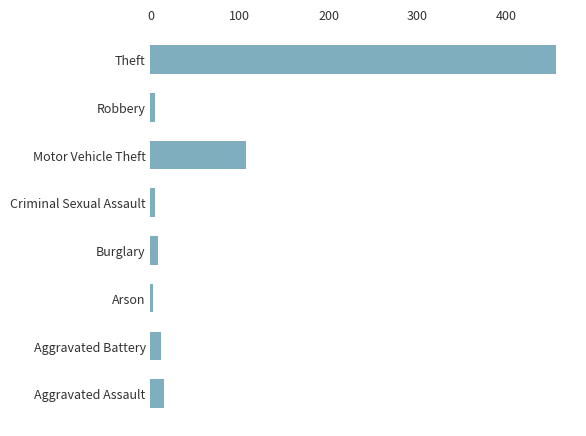

True or false: the data shows 107 at Motor Vehicle Theft.

True